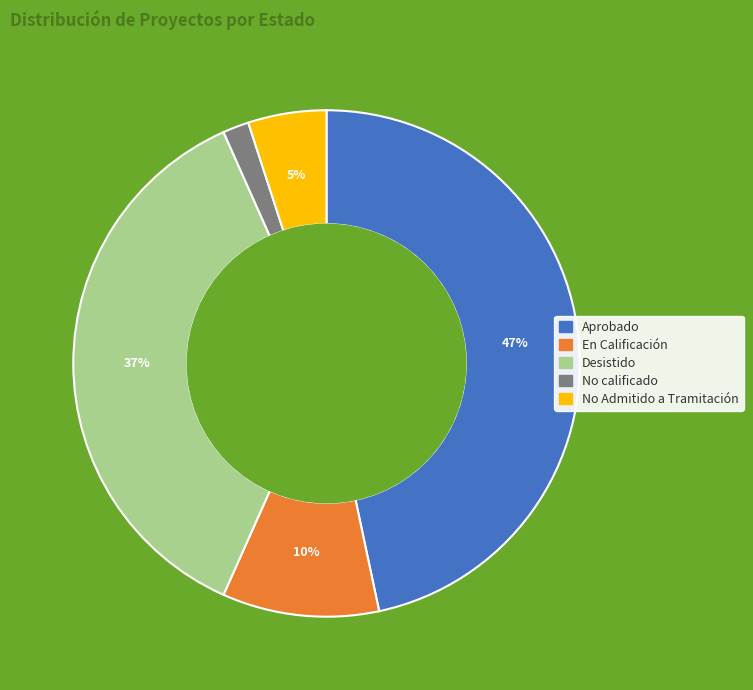

To the nearest percent, what is the average slice percentage?

20%